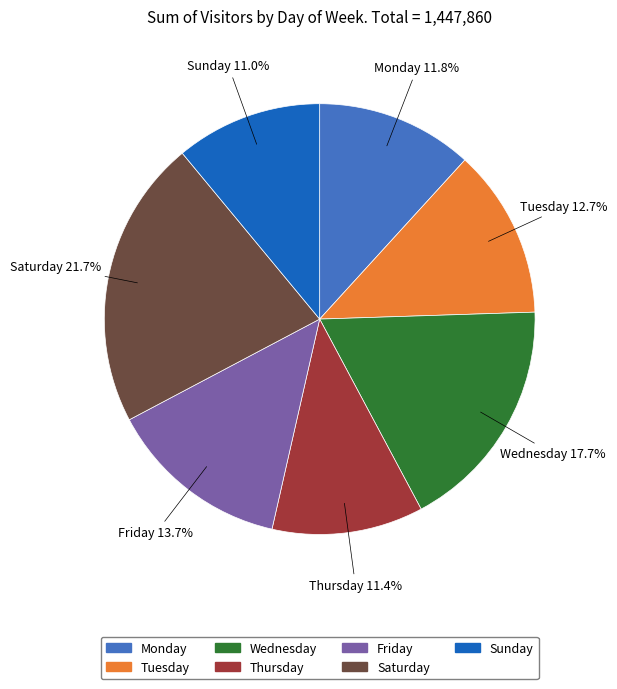

Count the number of slices in the pie.

7